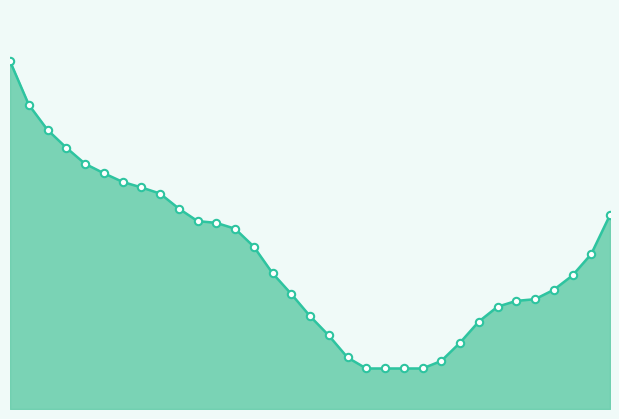

How many lines are shown in the chart?

1